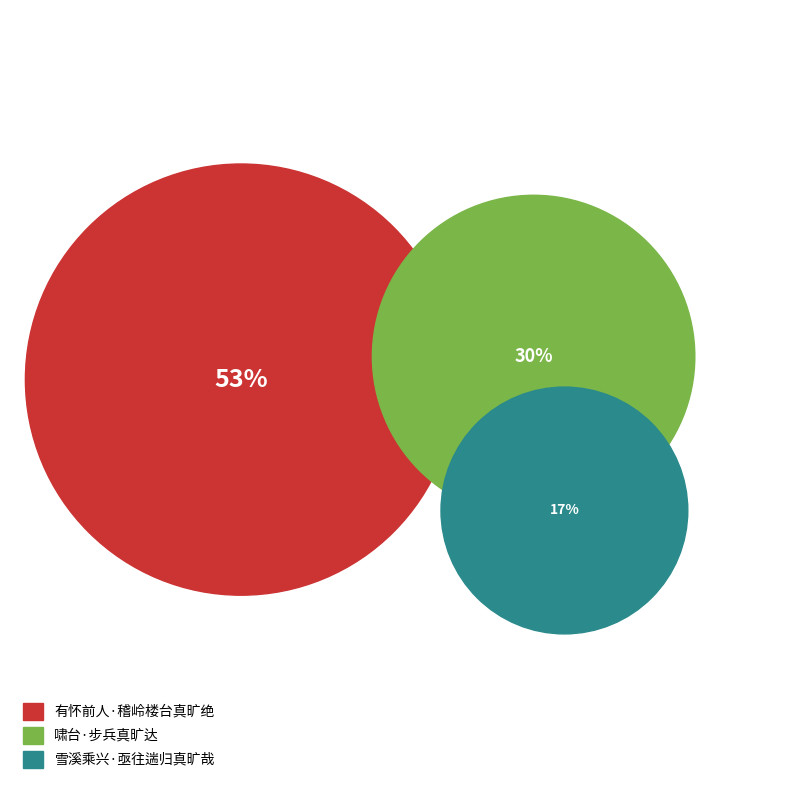

True or false: 啸台·步兵真旷达 accounts for 36% of the total.

False